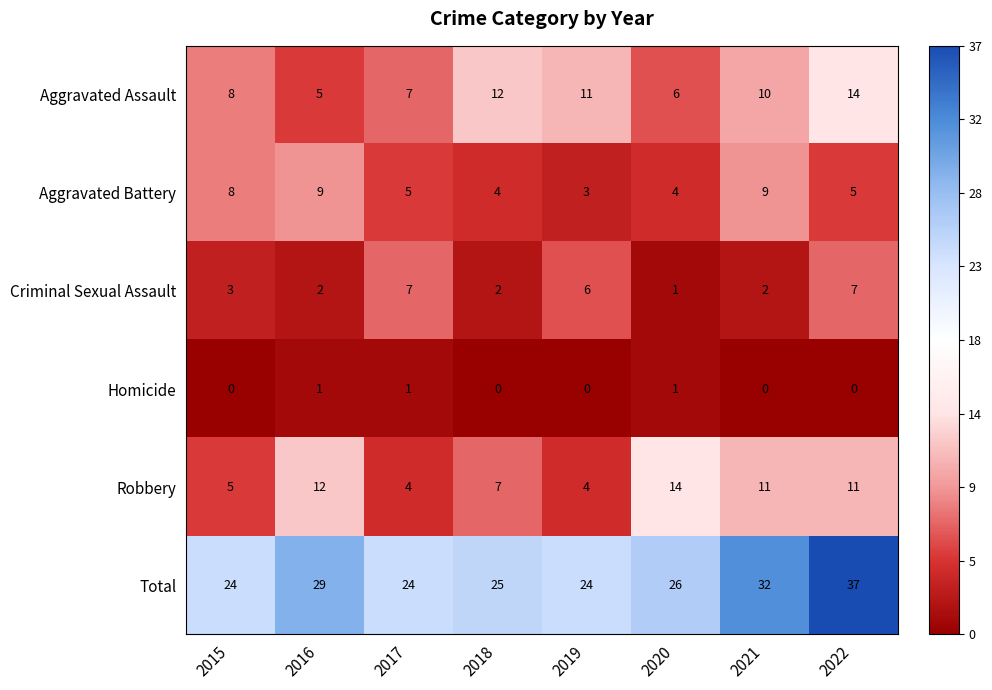

What is the total value across all series at 2020?

52